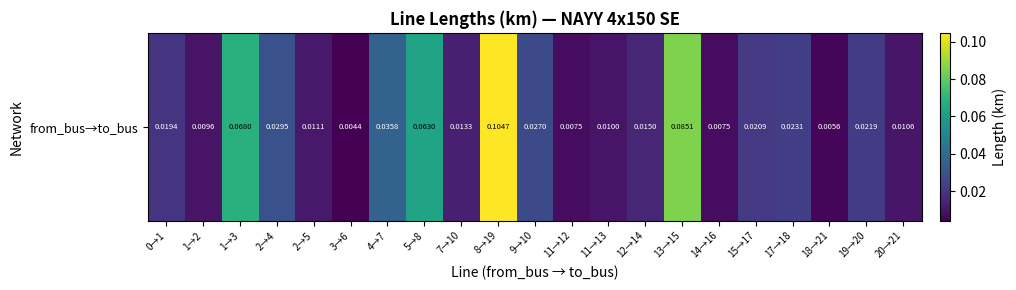

What is the sum of all values?

0.6